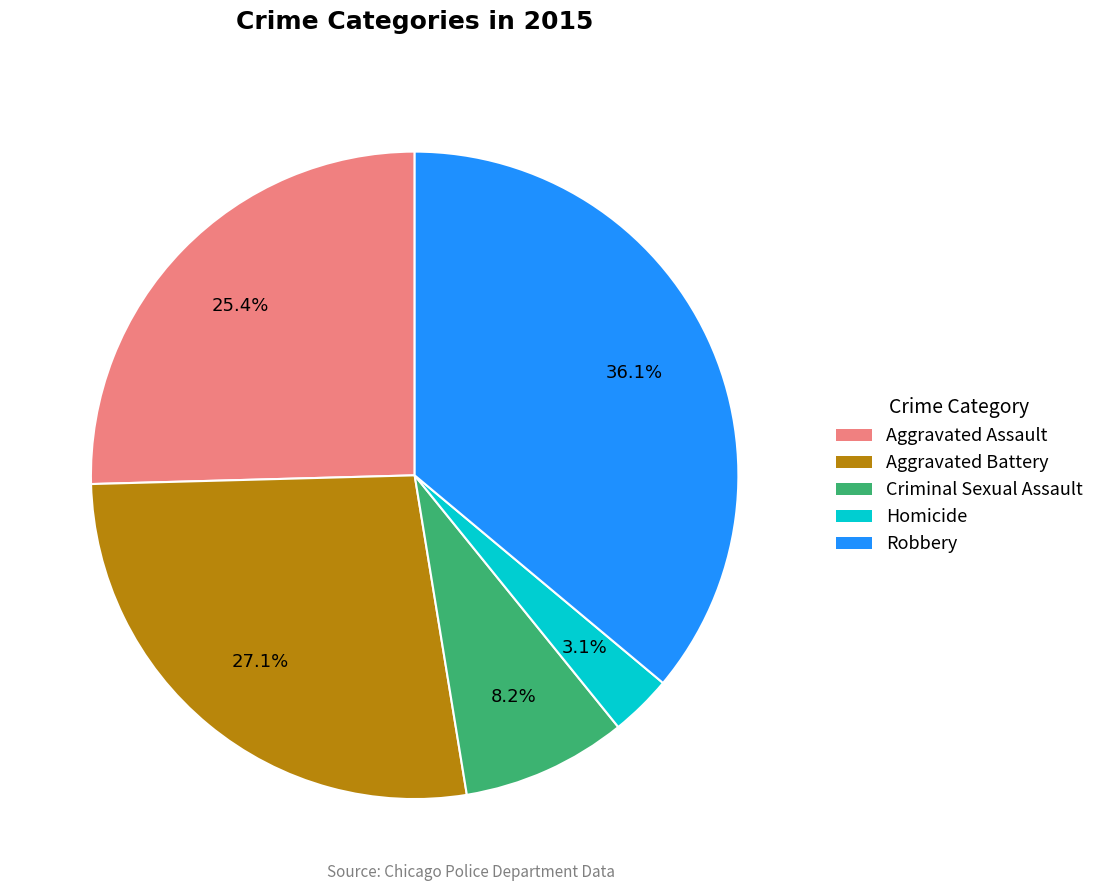

How many segments does this pie chart have?

5